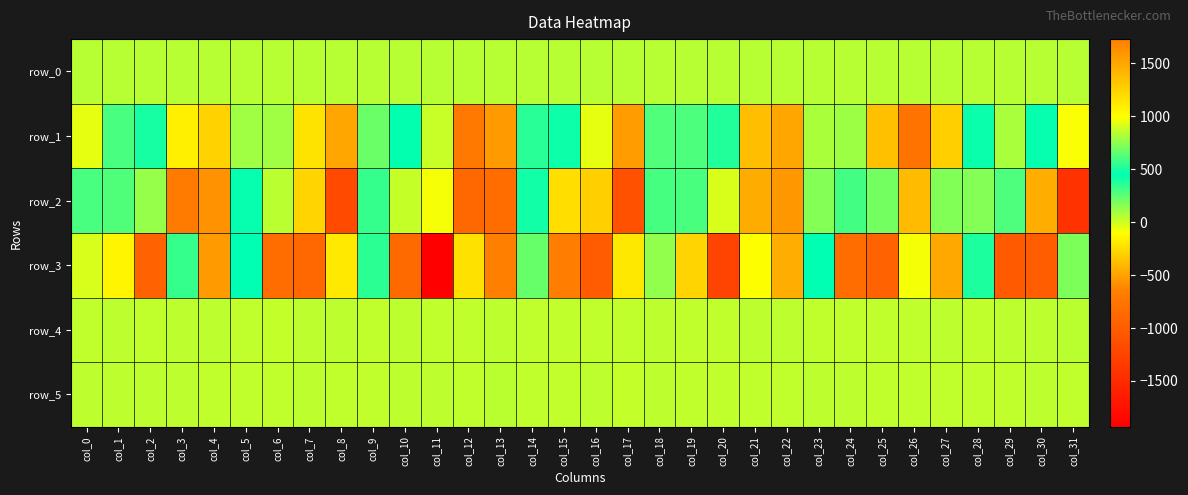

What is the smallest value displayed?

-1932.0